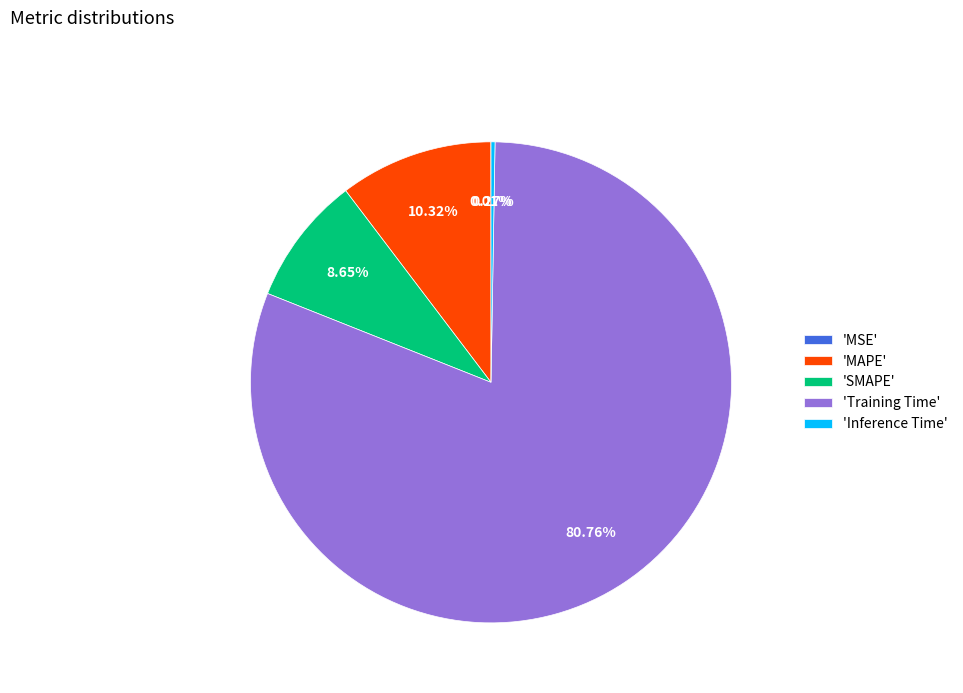

Is there a majority slice in this chart?

Yes